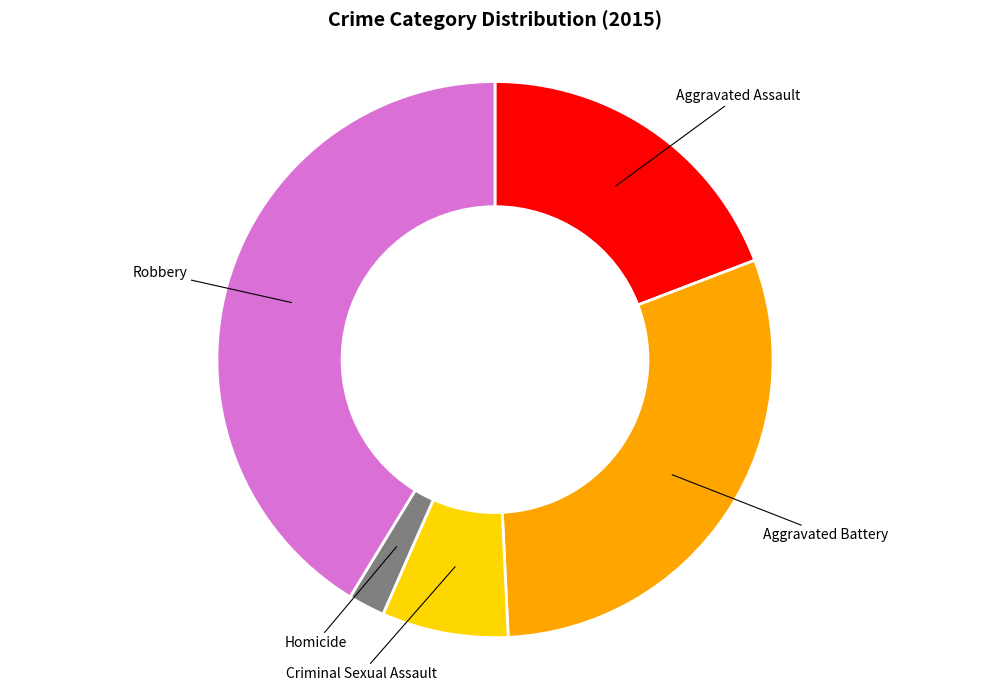

Is the sum of Criminal Sexual Assault and Aggravated Battery greater than half?

No